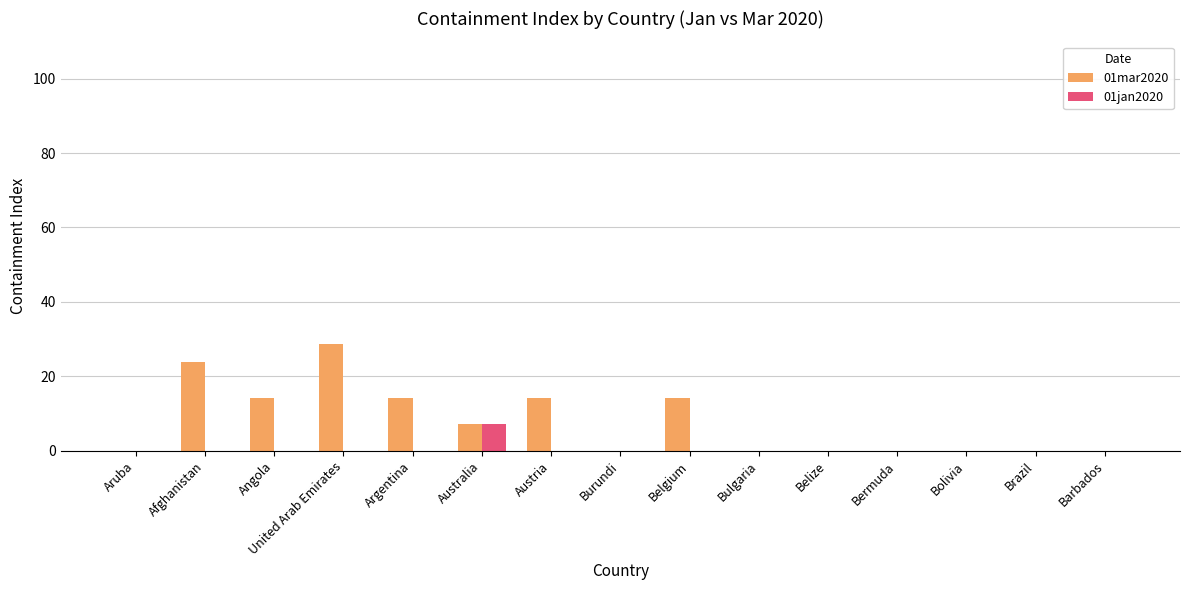

The 01jan2020 series shows 0.0 at United Arab Emirates. True or false?

True